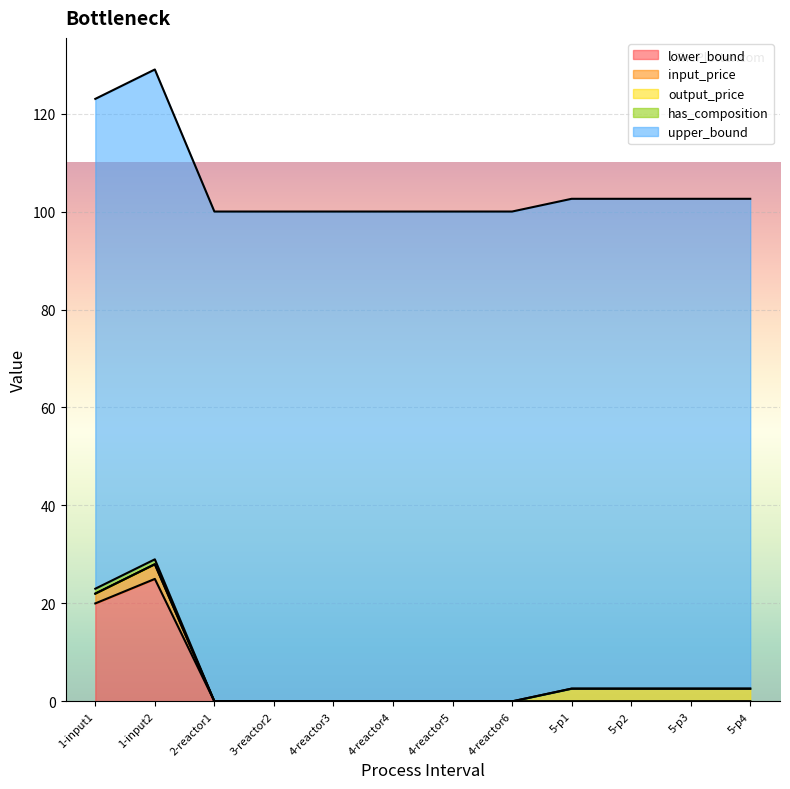

At which label is lower_bound closest to 12?

1-input1